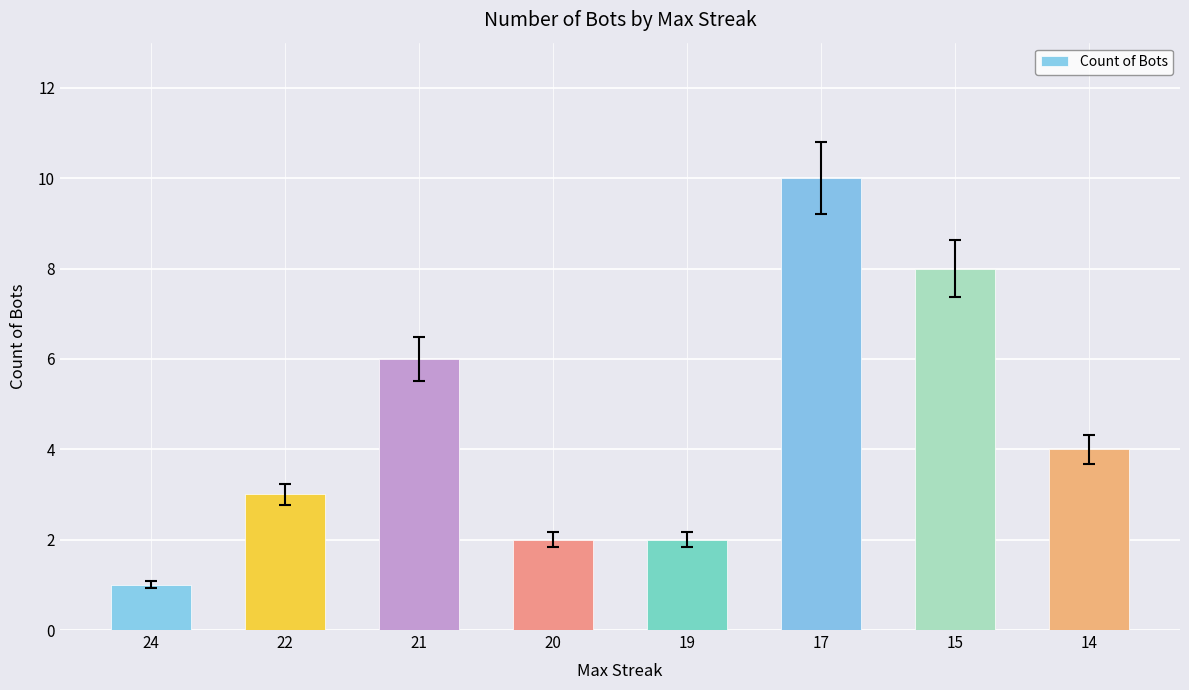

At which label does the data first exceed 4?

21